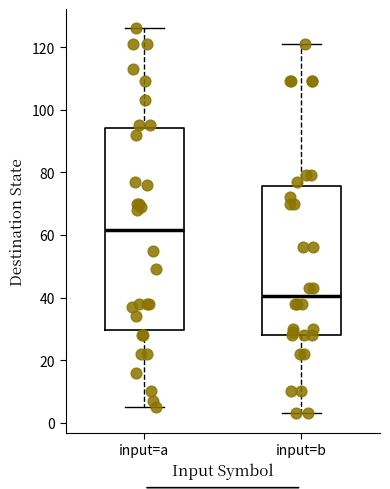

Comparing the boxes themselves (not the whiskers), which one is the tallest?

input=a